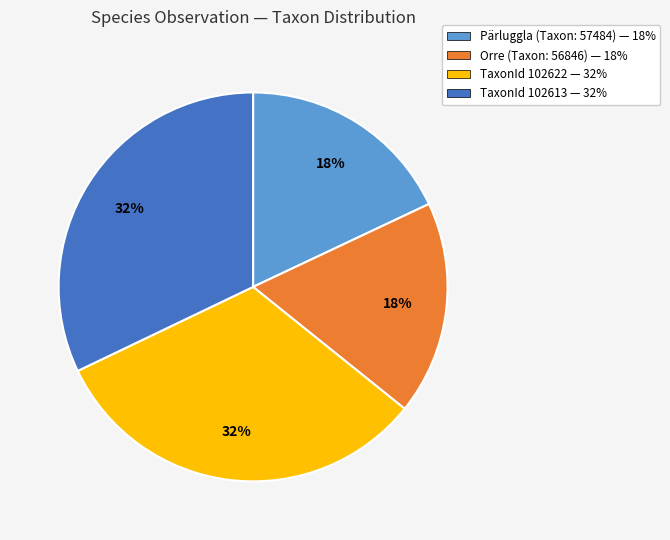

Does any single category account for the majority?

No